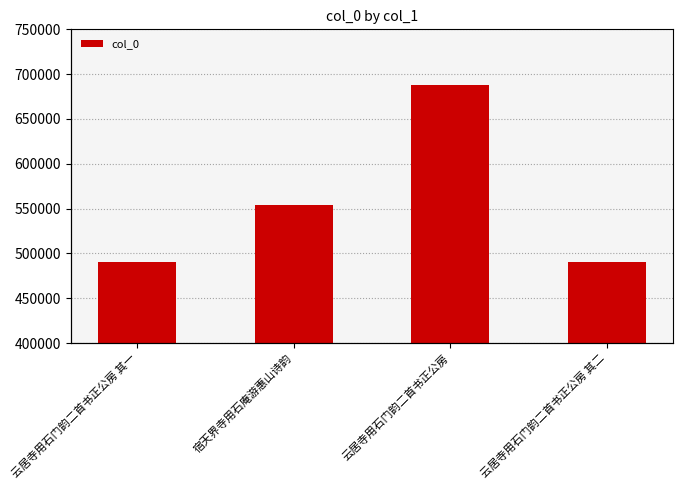

What position from the left is 宿天界寺用石庵游惠山诗韵?

2